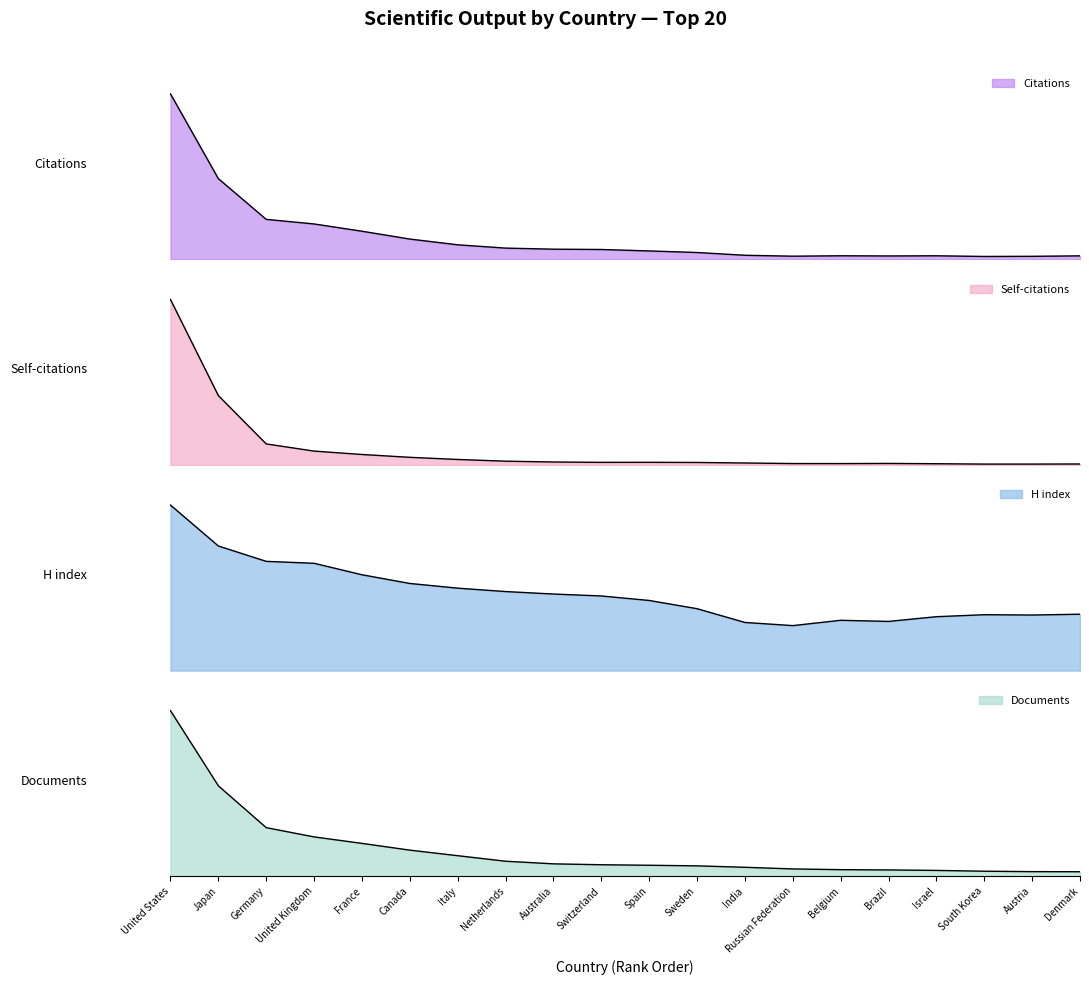

What is the label of the 18th point from the right?

Germany